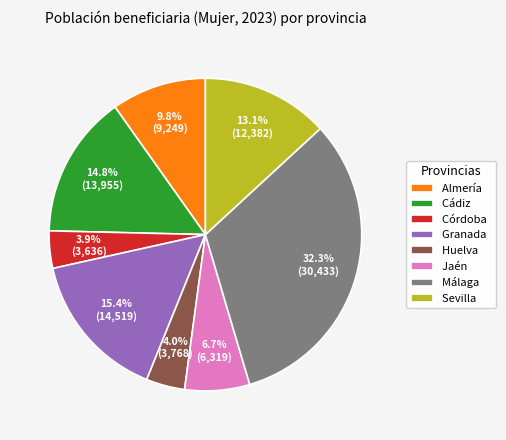

Which slice is the largest?

Málaga